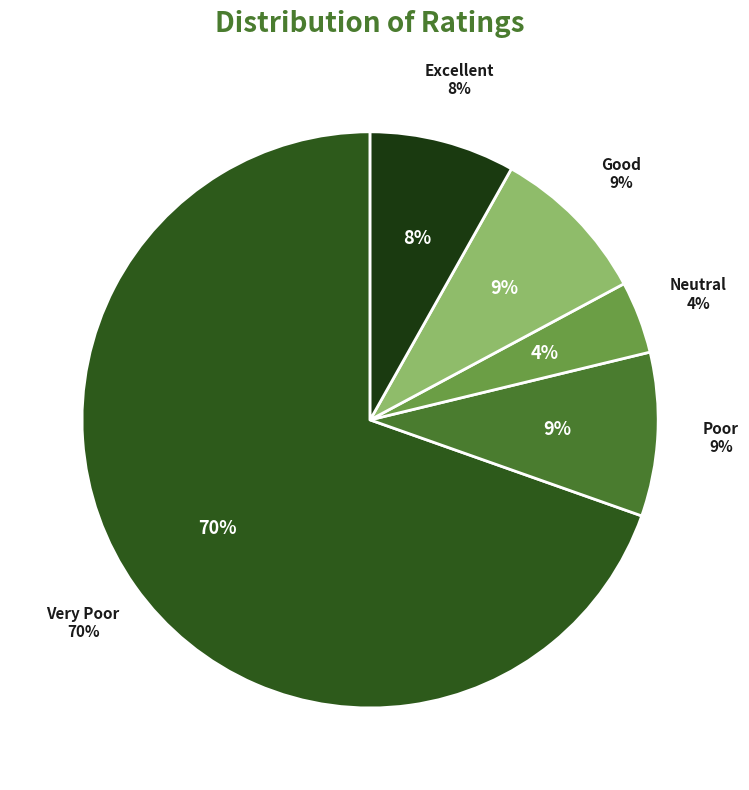

Rank the categories by value from highest to lowest.

Very Poor, Poor, Good, Excellent, Neutral